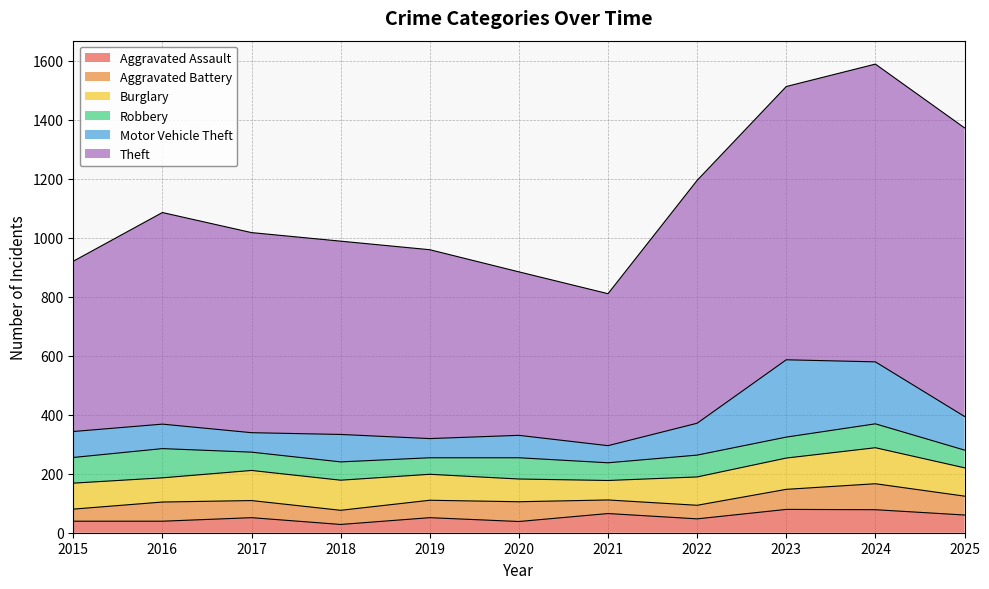

True or false: Aggravated Battery and Theft cross at least once.

False